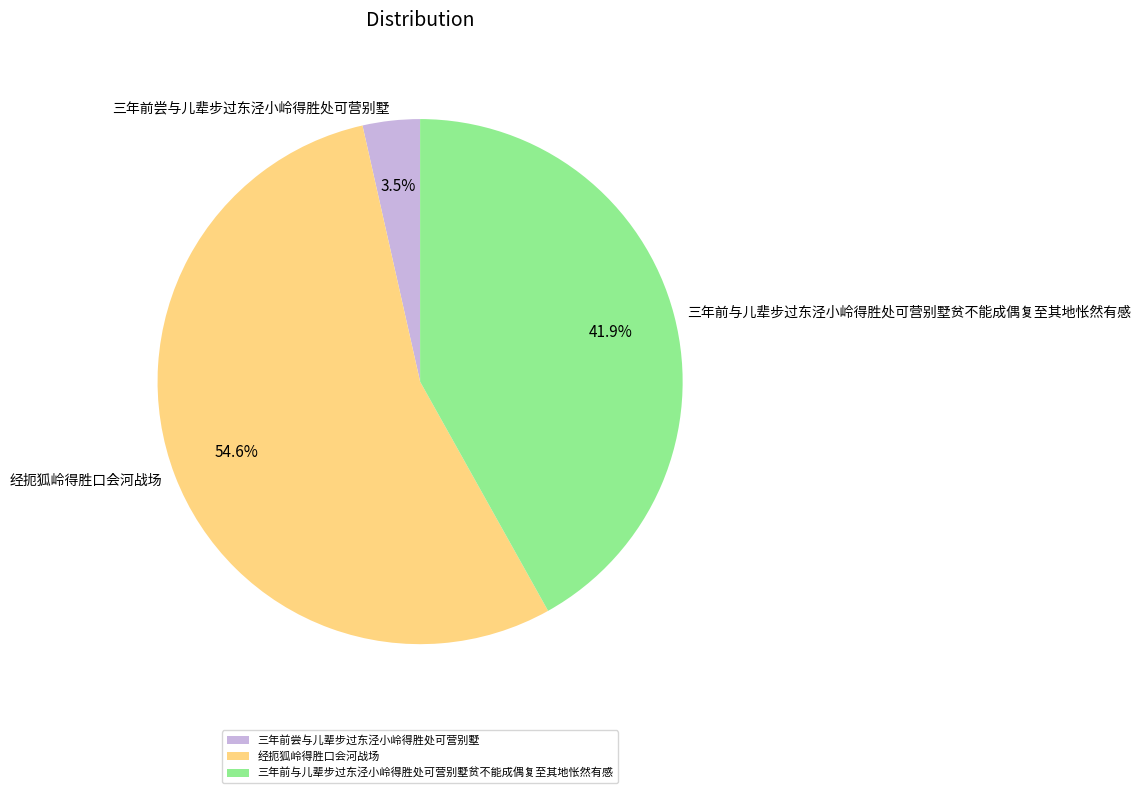

What is the largest slice in the pie chart?

经扼狐岭得胜口会河战场